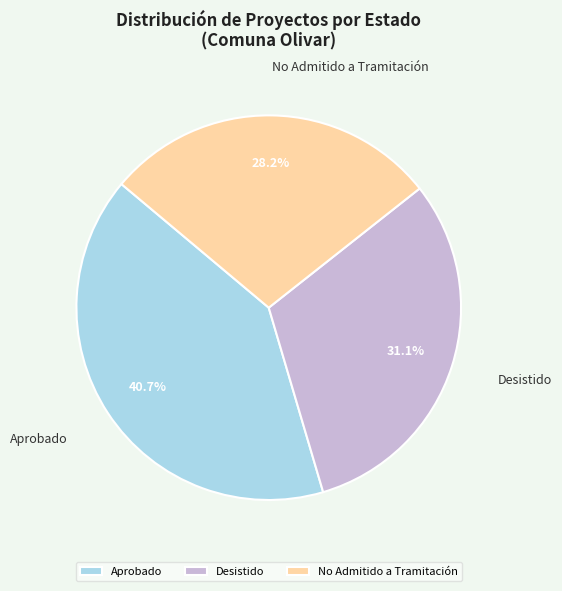

To the nearest percent, what is the average slice percentage?

33%